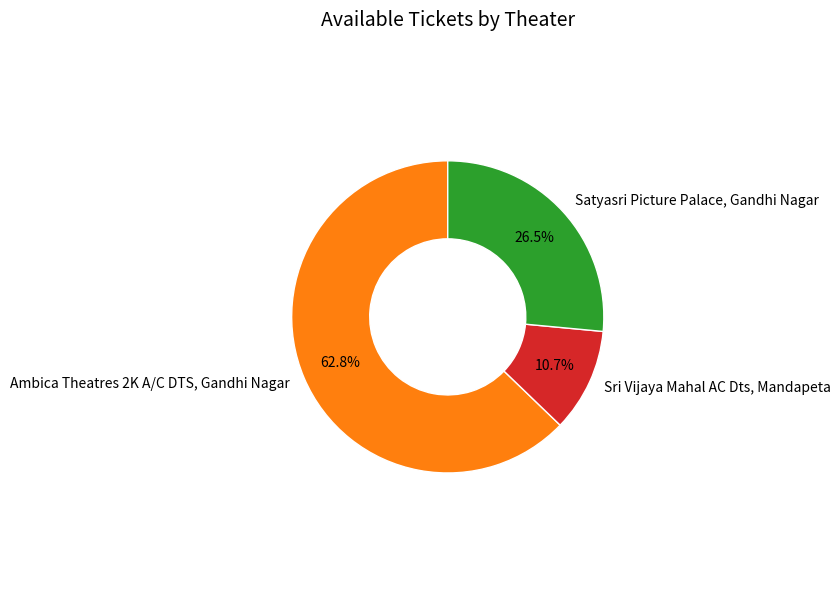

How much of the chart is everything except Ambica Theatres 2K A/C DTS, Gandhi Nagar?

37.2%